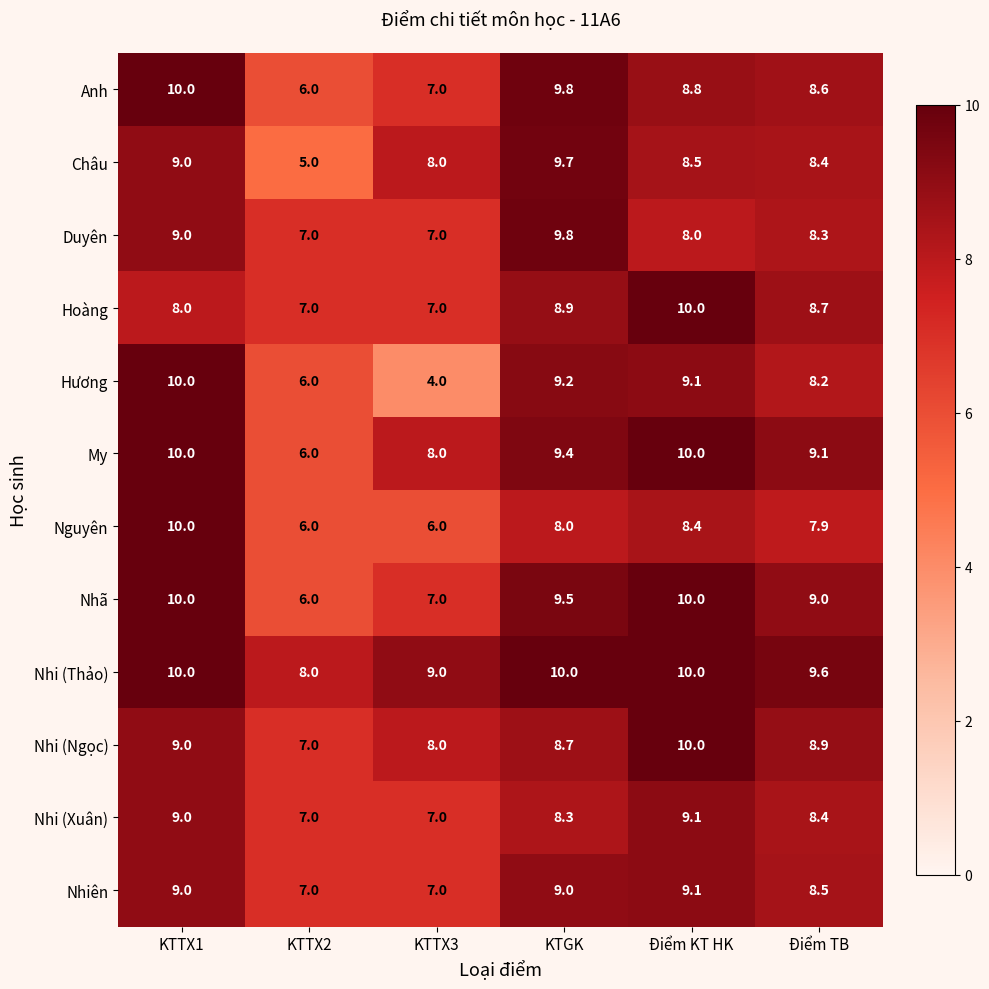

True or false: Nhiên has a value of 10.8 at KTTX2.

False